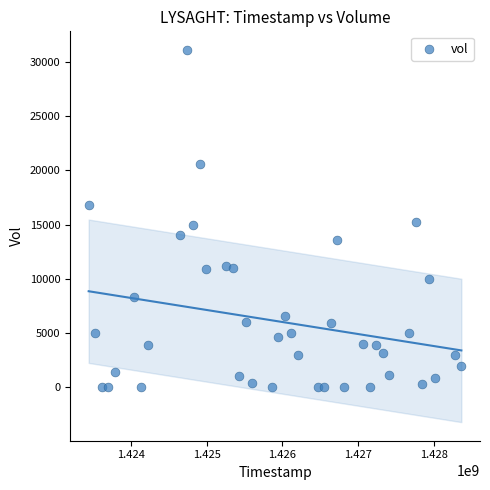

What is the range of Y values (max minus min)?

31100